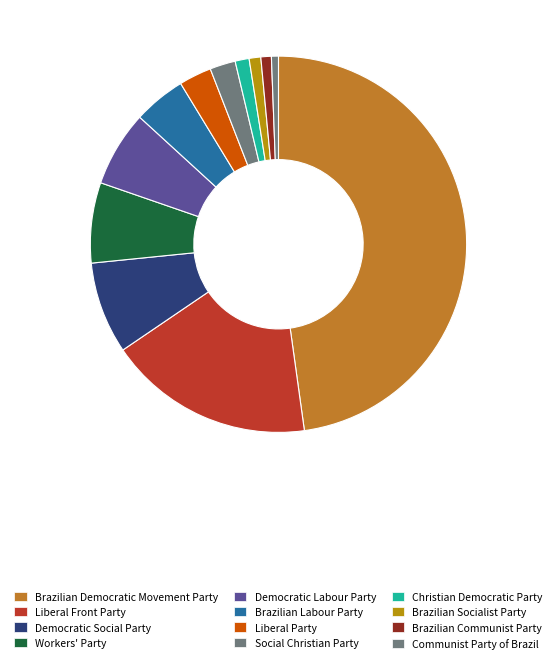

Which slice is the largest?

Brazilian Democratic Movement Party